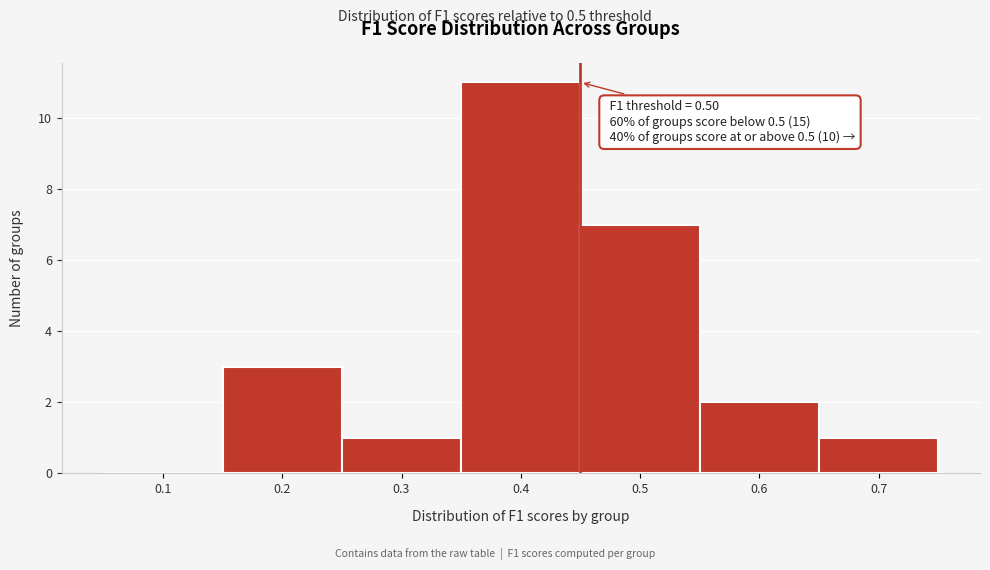

Reading left to right, list all the values displayed in this chart.

0.1=0	0.2=3	0.3=1	0.4=11	0.5=7	0.6=2	0.7=1